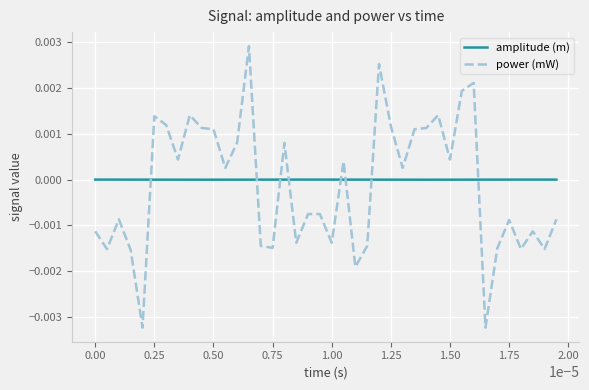

Which series has the largest range (max minus min)?

power (mW)